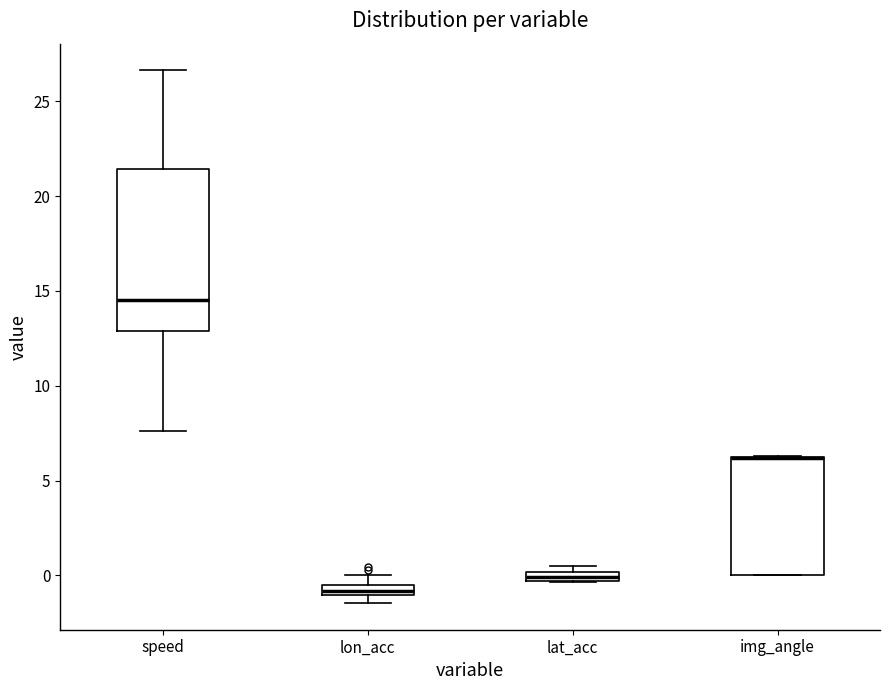

Comparing the boxes themselves (not the whiskers), which one is the tallest?

speed